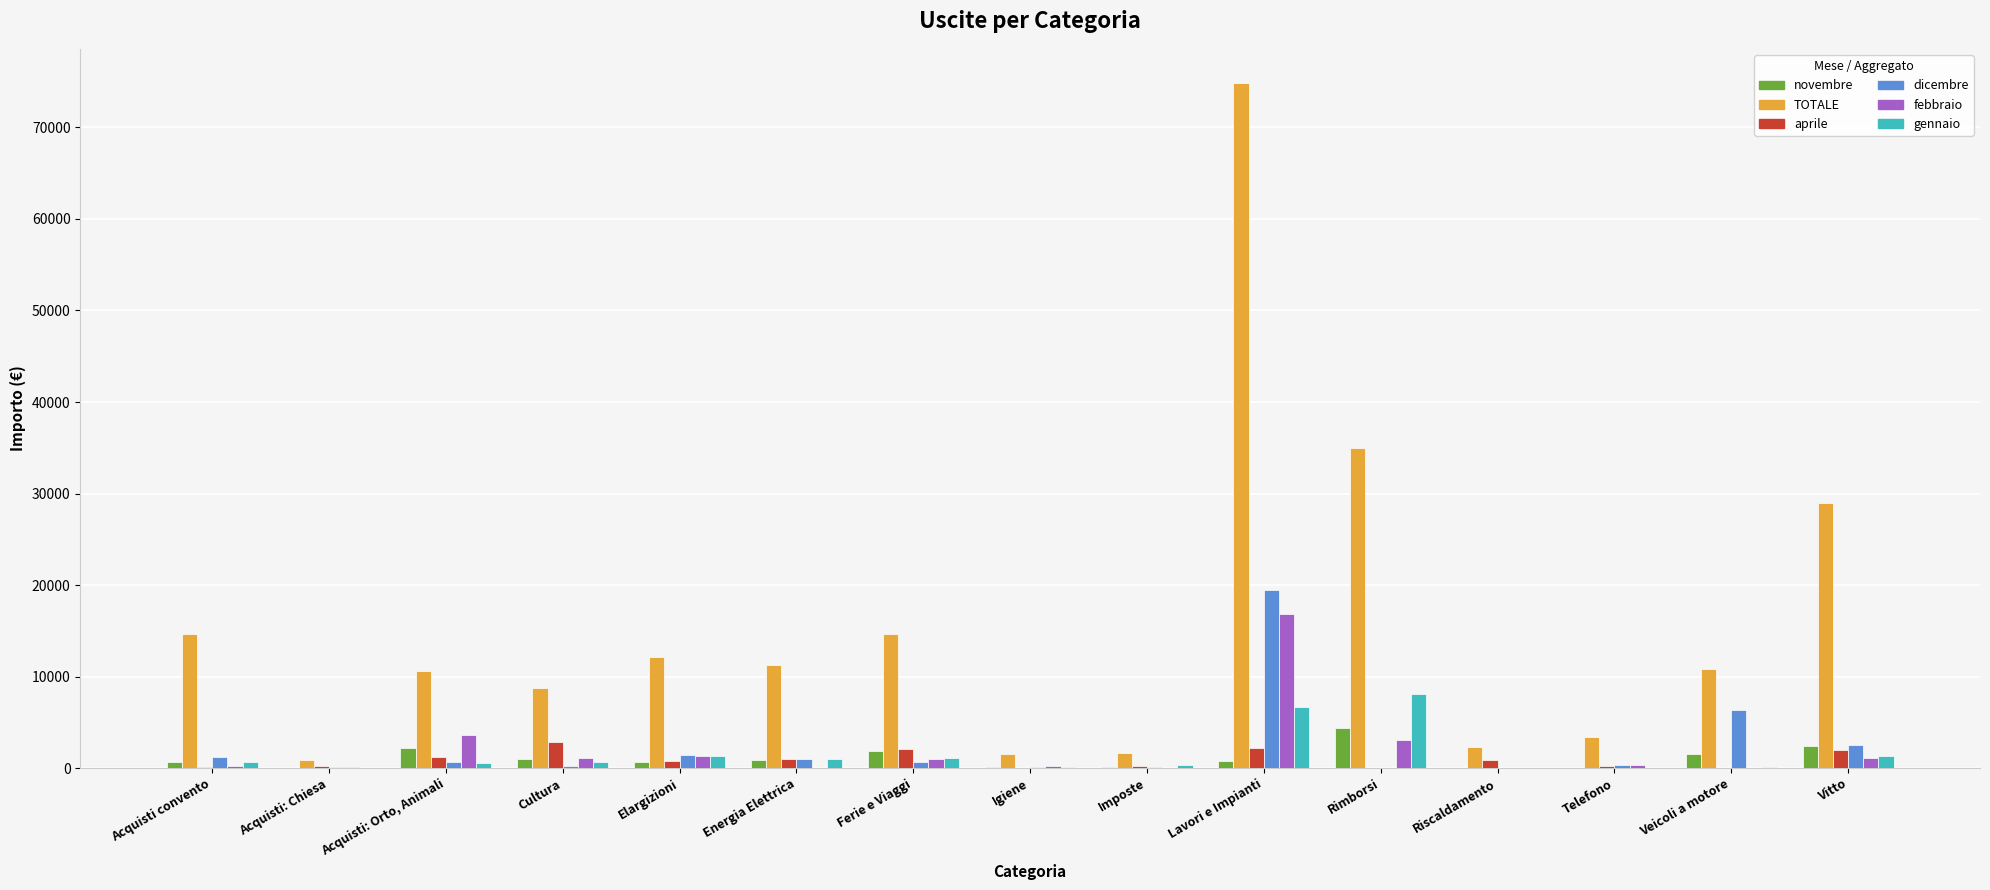

At which category does the chart reach its peak across all series?

Lavori e Impianti